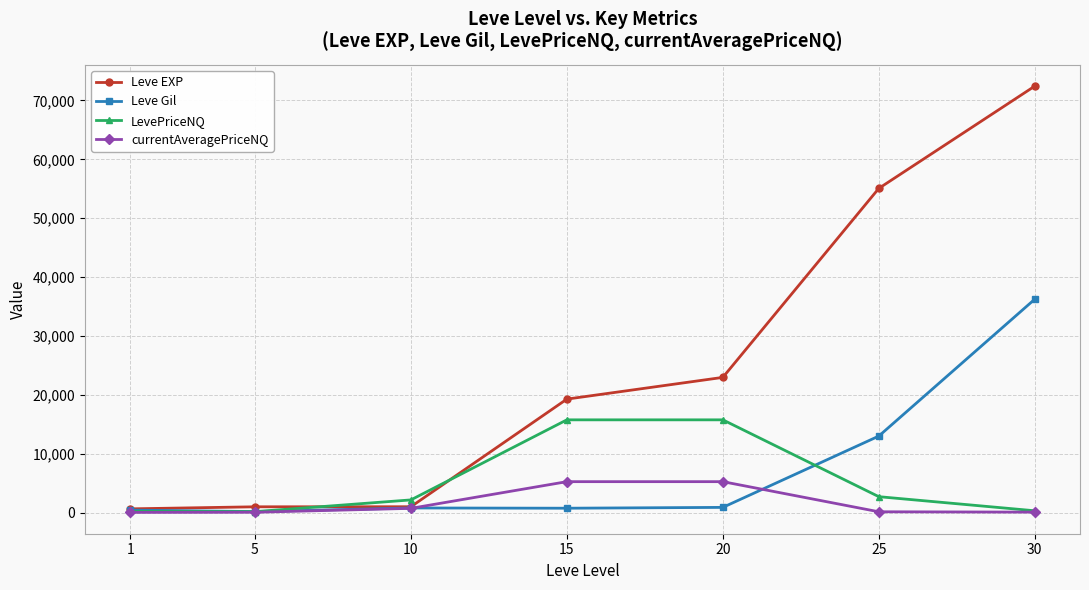

The value of LevePriceNQ at 20 is 15750.0. True or false?

True